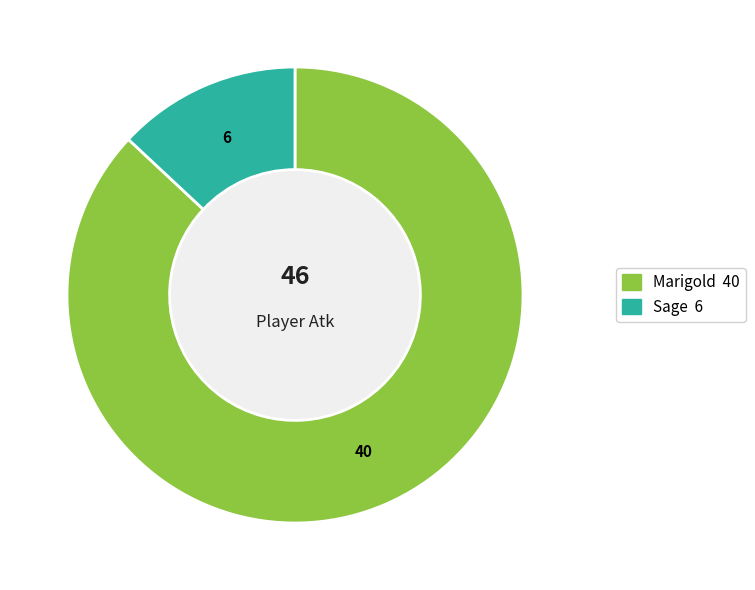

Rank the categories by value from lowest to highest.

Sage, Marigold